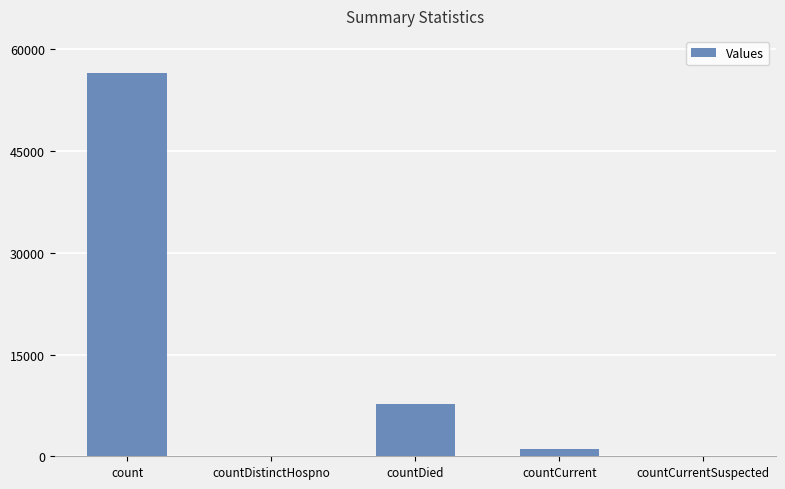

What is the average value?

13034